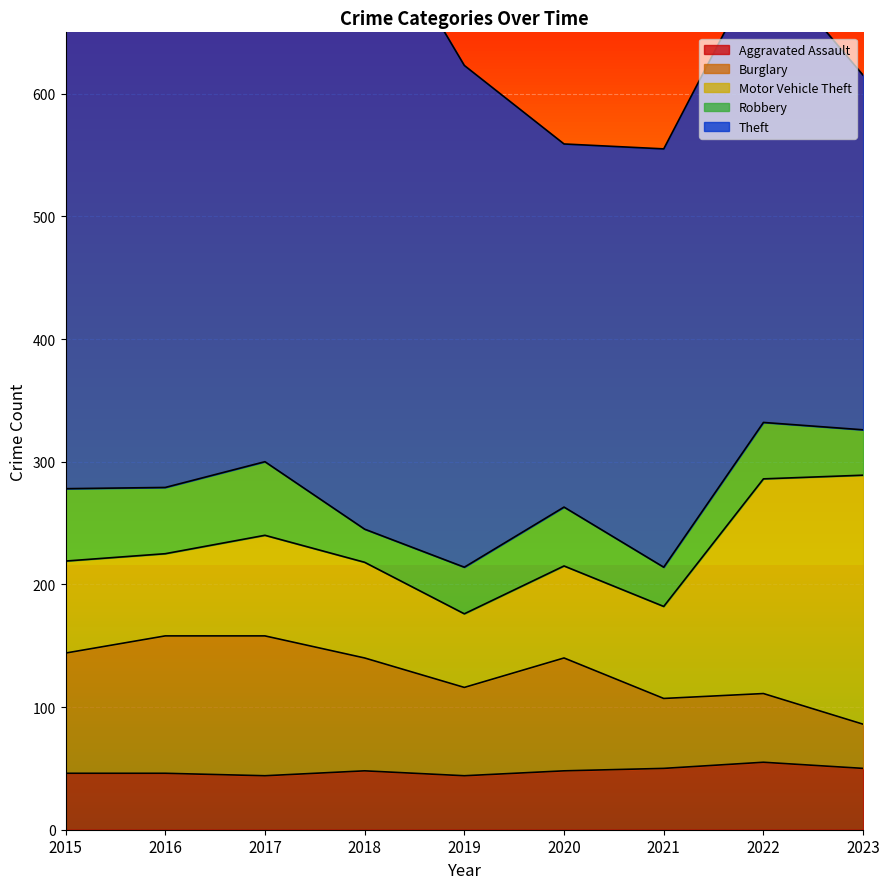

What is the total value across all series at 2016?

688